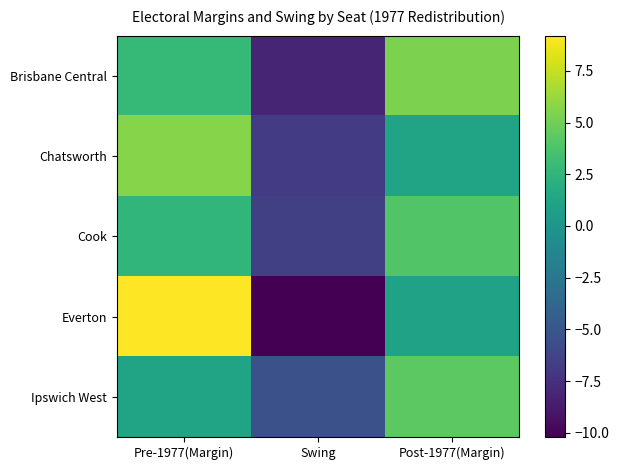

Which series has the widest spread of values?

Everton